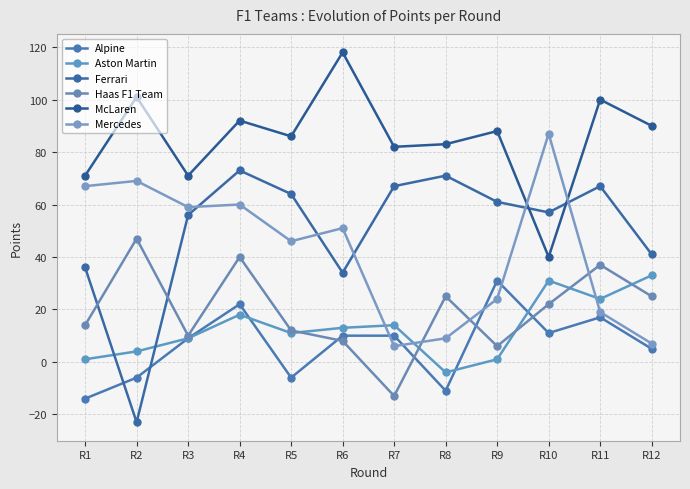

Is the value of Alpine at R6 greater than the value of Haas F1 Team at R7?

Yes